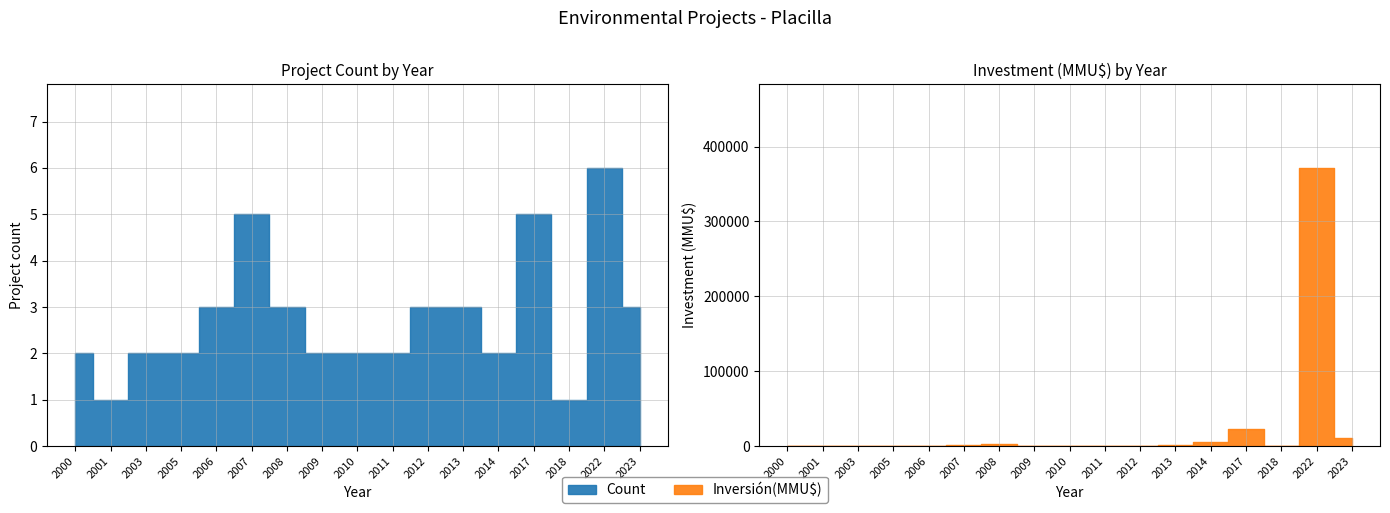

True or false: Count and Inversión(MMU$) cross at least once.

False